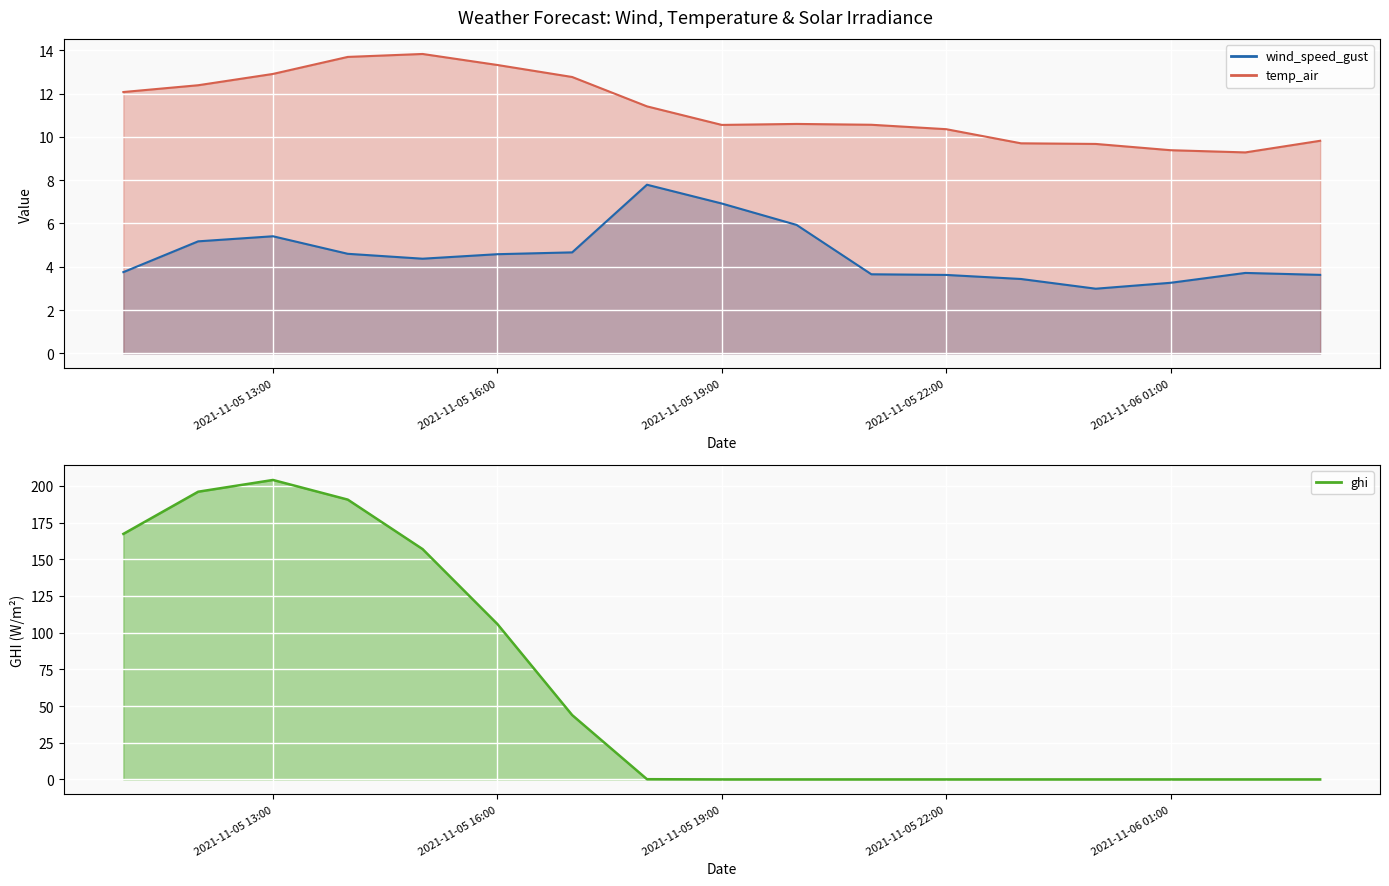

At which category does temp_air reach its first local valley?

2021-11-05 19:00